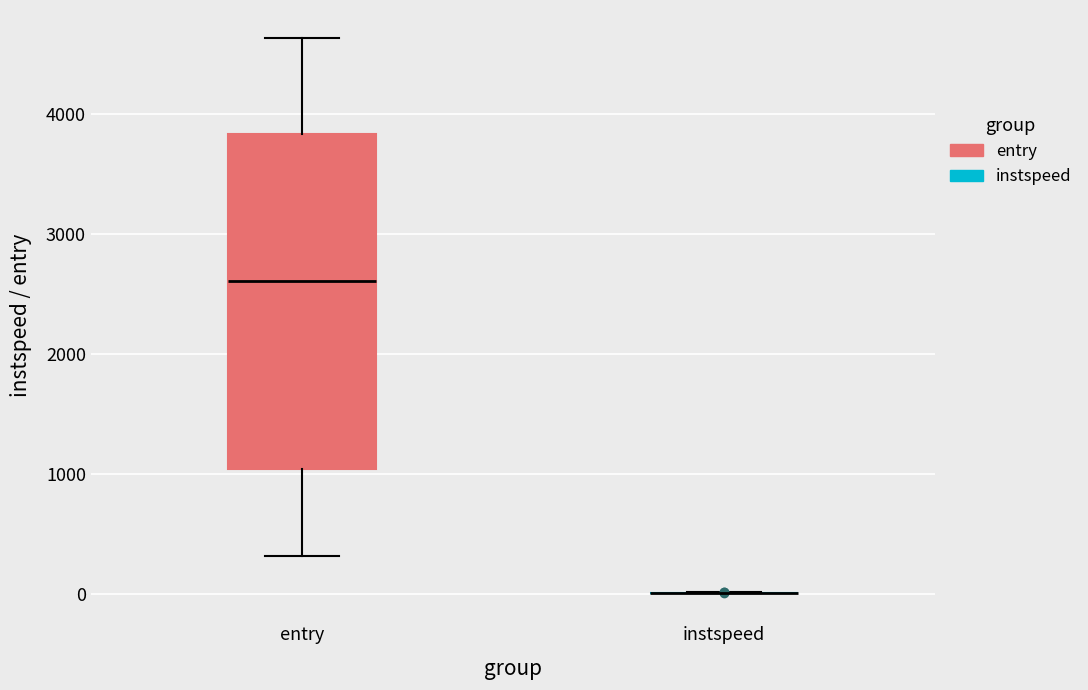

Comparing the boxes themselves (not the whiskers), which one is the tallest?

entry